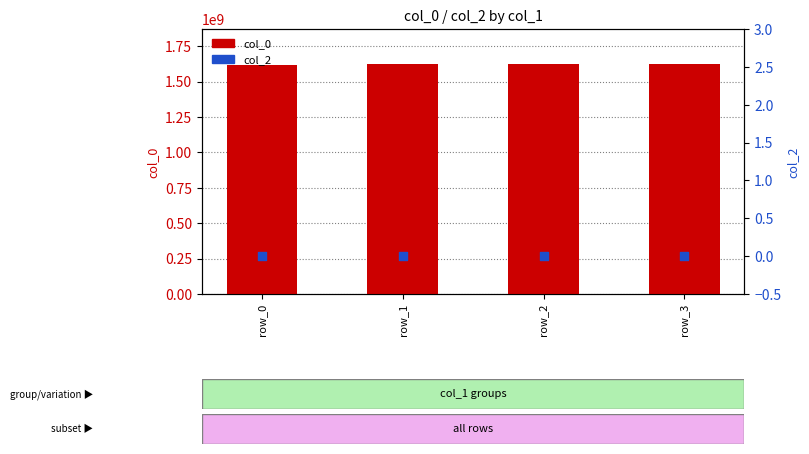

What is the total value across all series at row_2?

1627150155